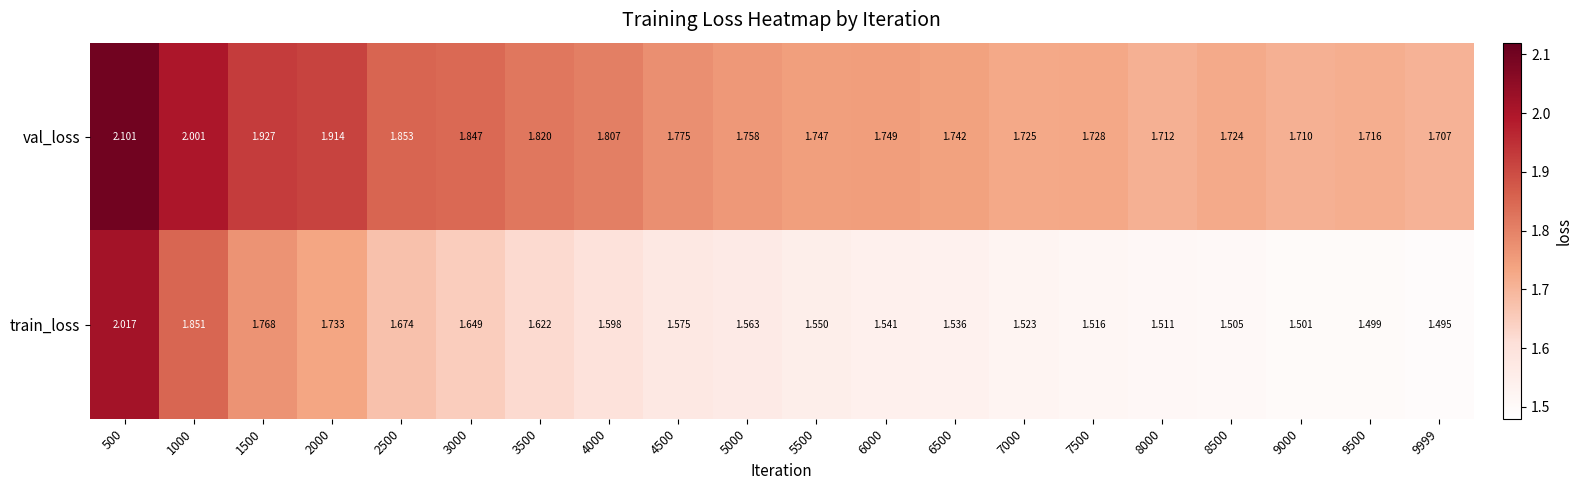

How many data points does each series have?

20